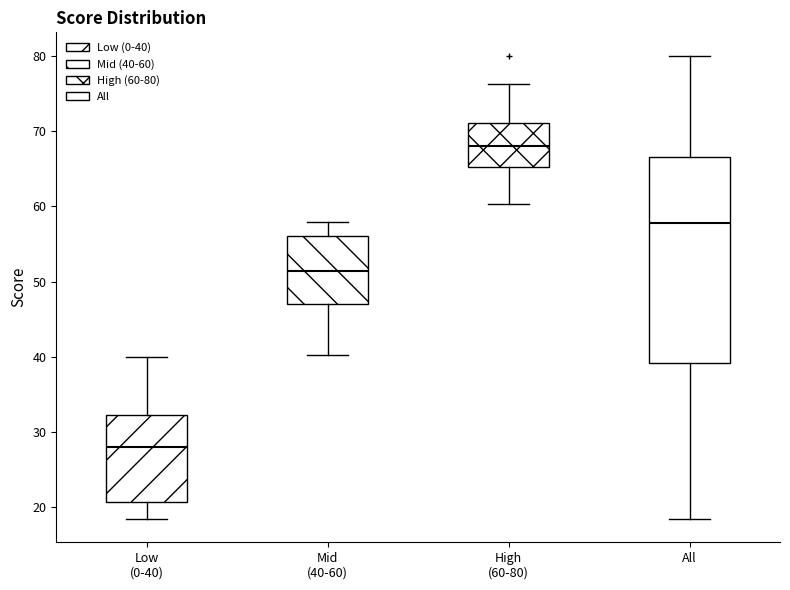

Which box's median line is the highest?

High (60-80)